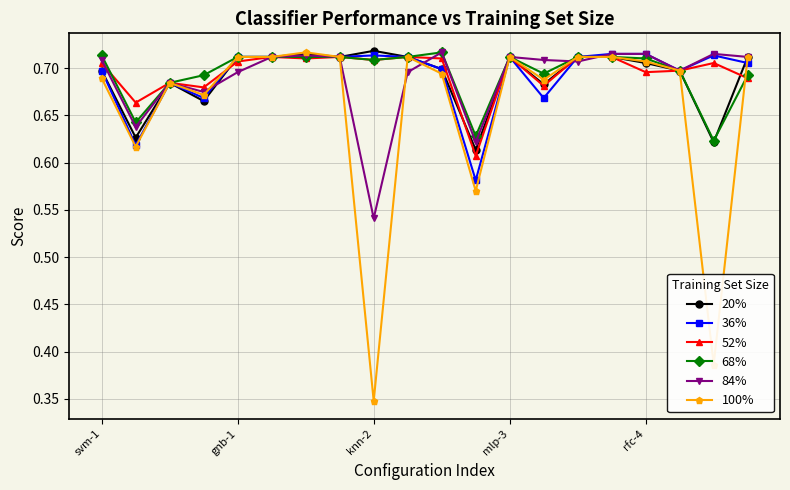

How many 100% values are between 0 and 1?

20